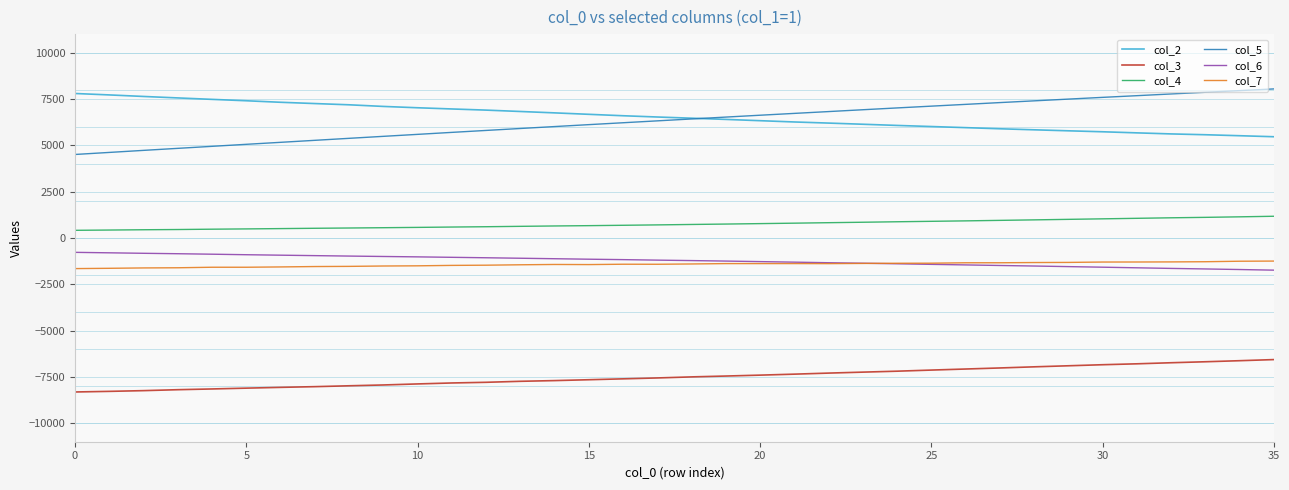

True or false: col_7 and col_3 intersect in this chart.

False